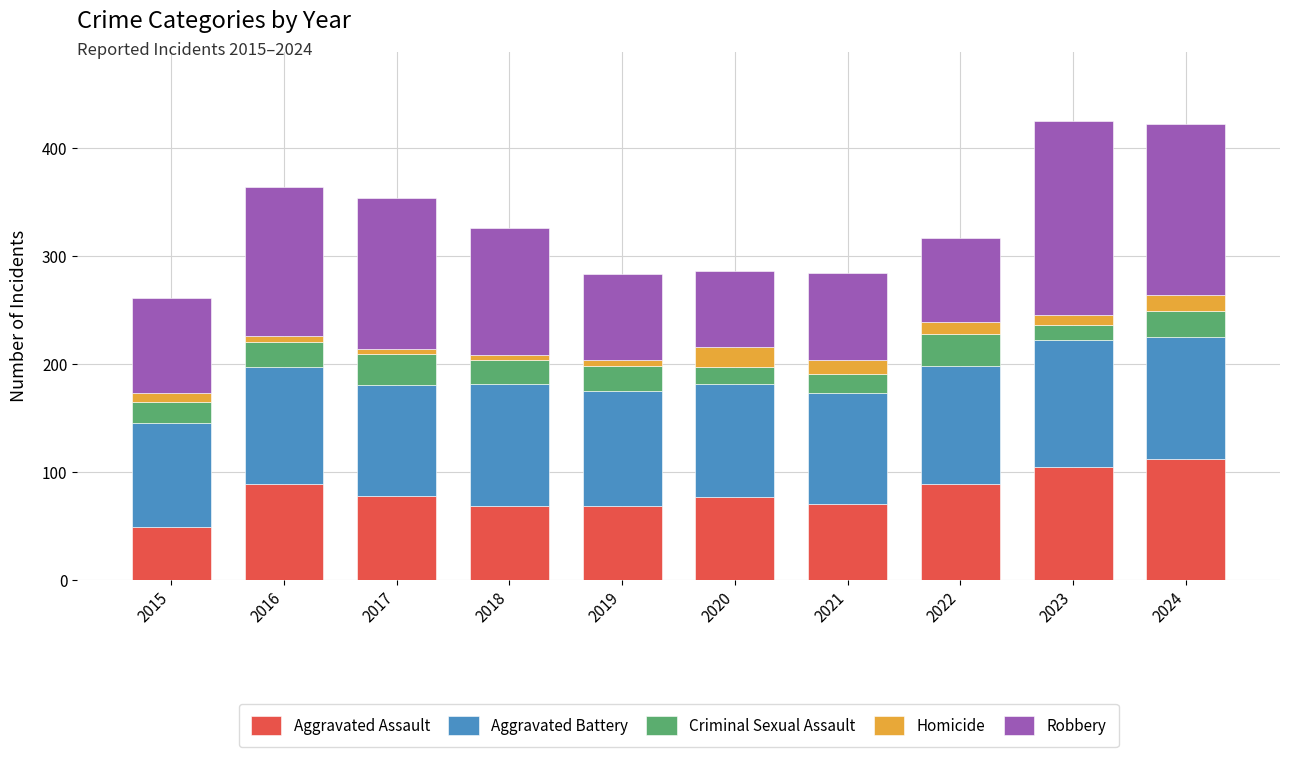

Is it true that Aggravated Assault equals 27 at 2024?

False